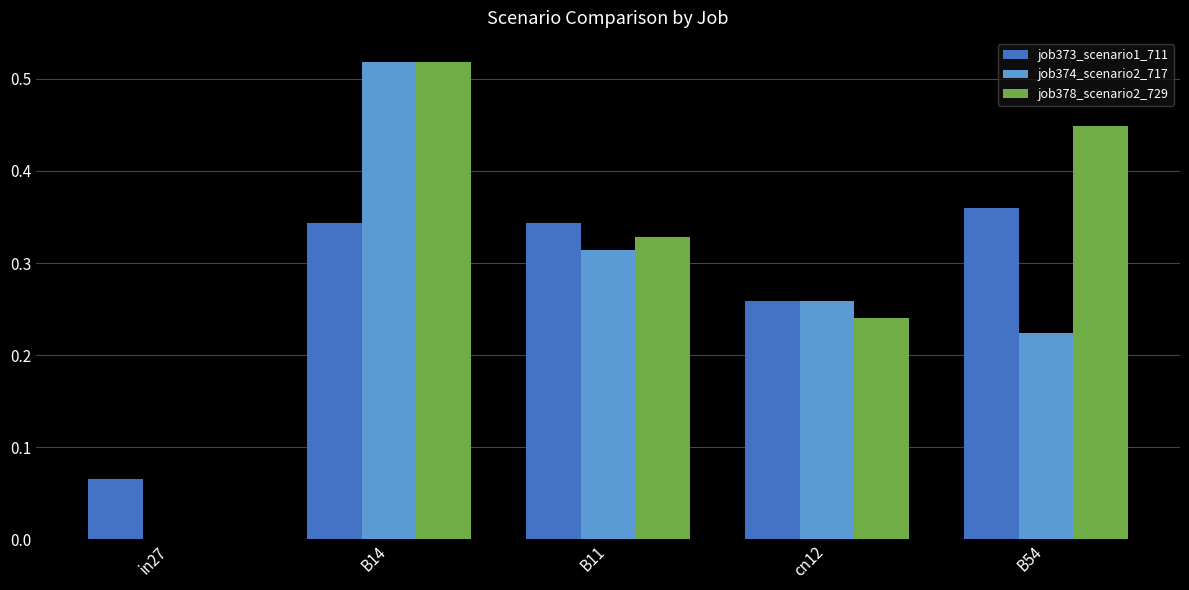

What are all the series names shown in the legend?

job373_scenario1_711, job374_scenario2_717, job378_scenario2_729